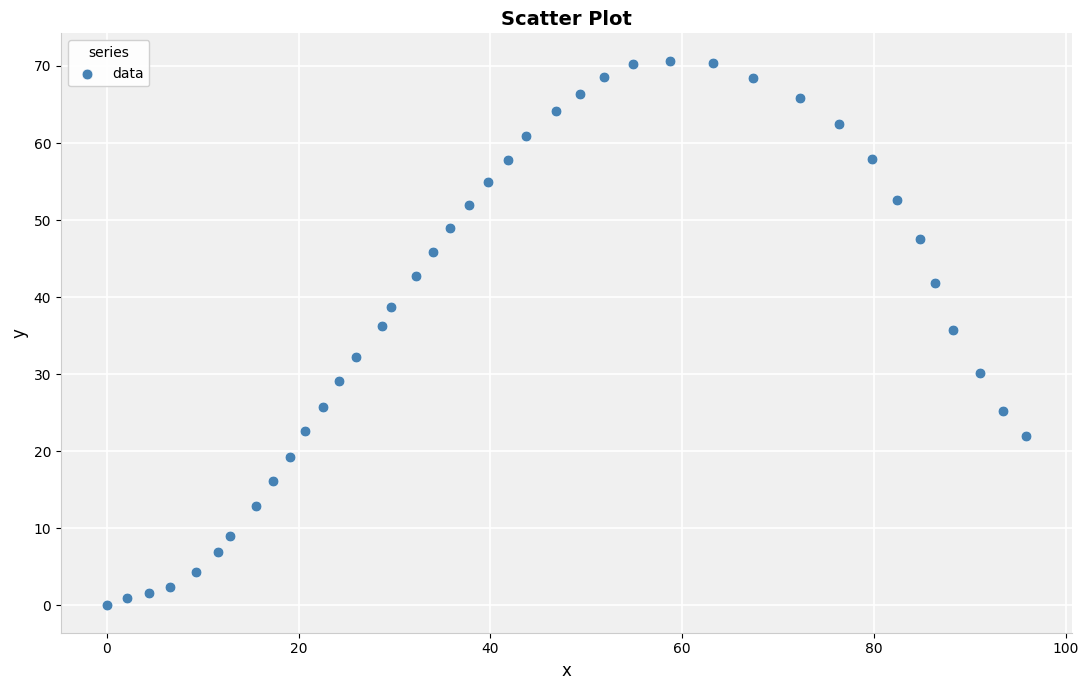

What is the range of Y values (max minus min)?

70.7